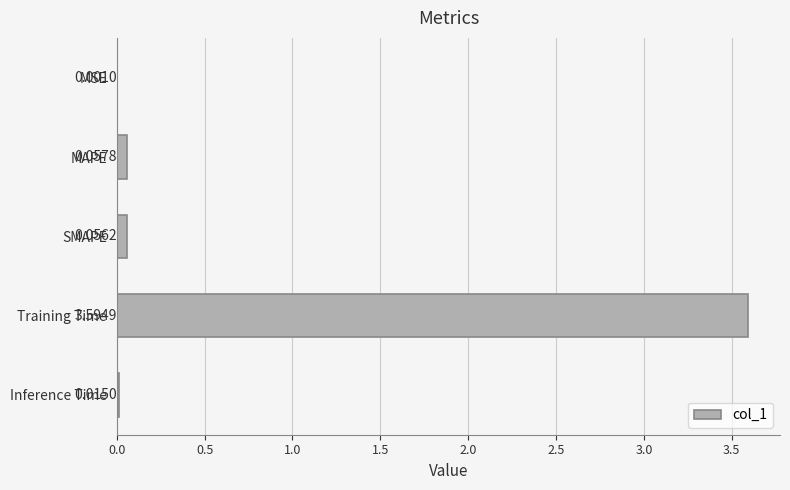

What is the sum of all values?

3.7